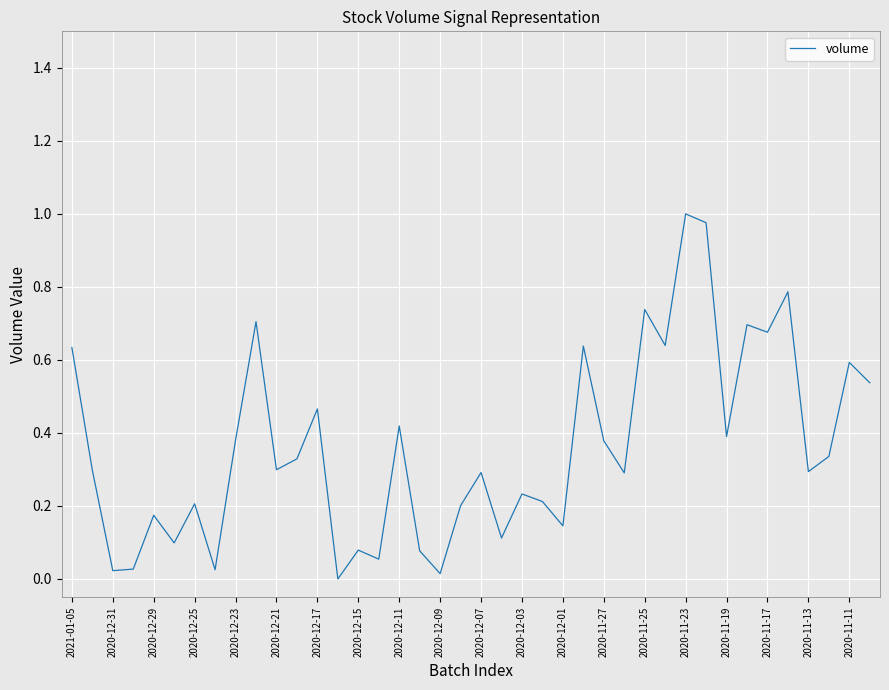

Does the chart have visible grid lines?

Yes